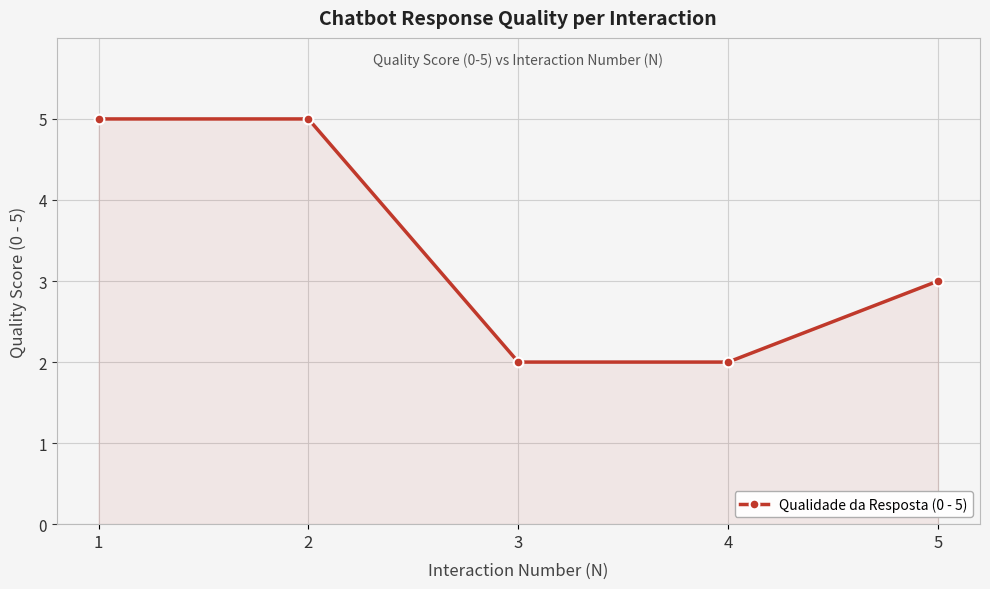

How many data points are less than 3?

2